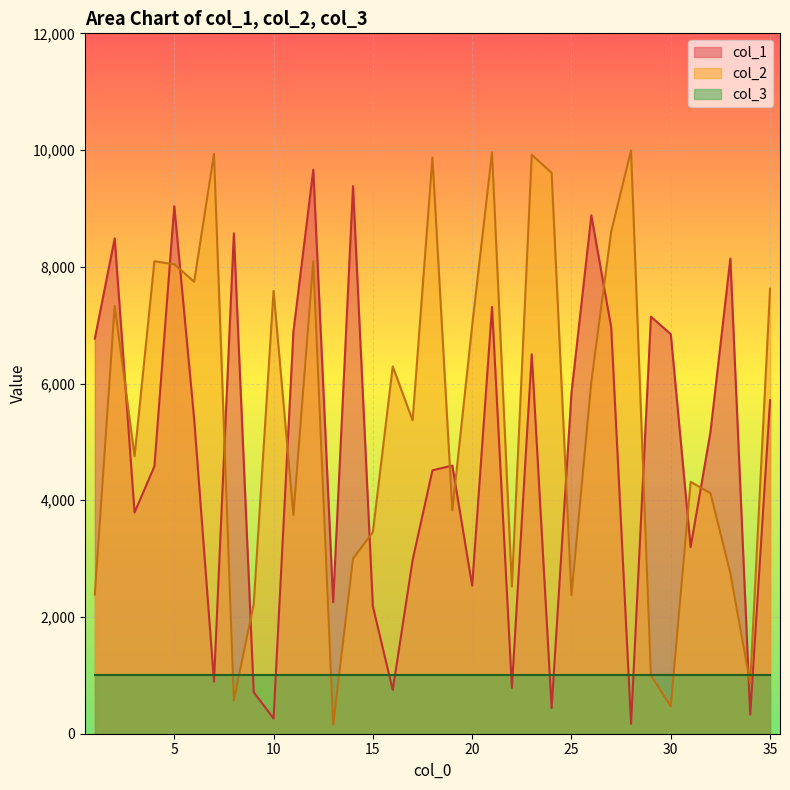

What is the highest value of the col_1 series?

9662